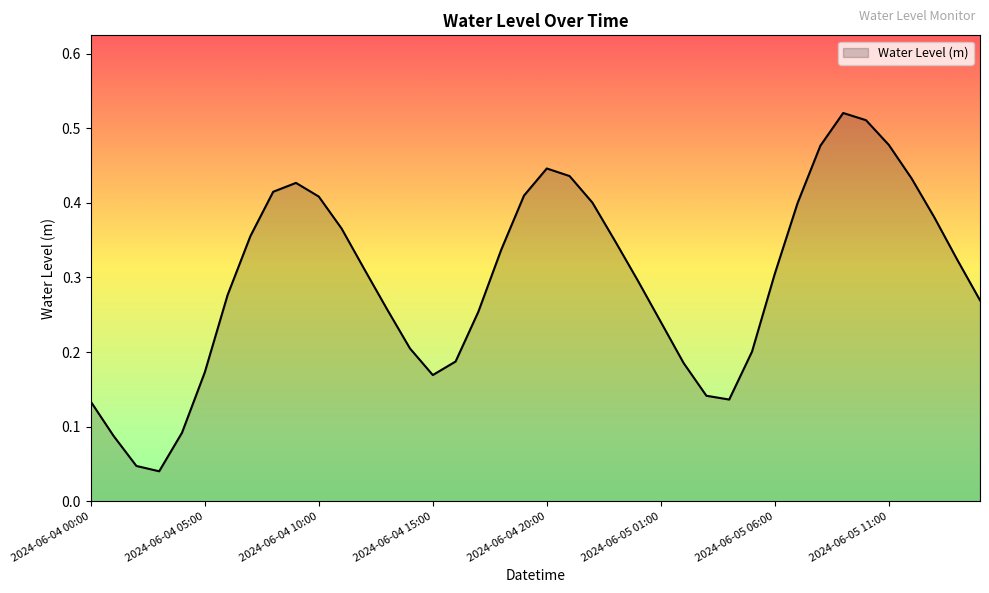

What is the average value?

0.3